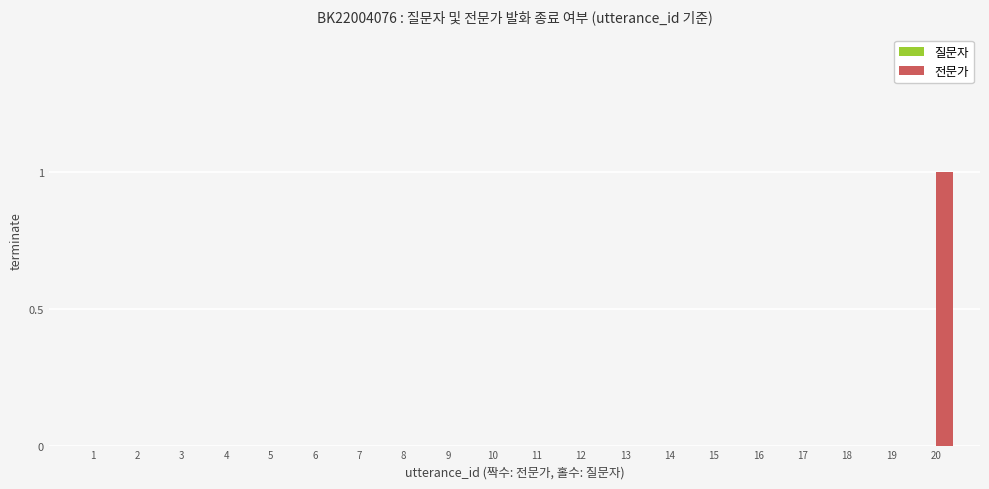

Is it true that the value at 4 is 0?

True